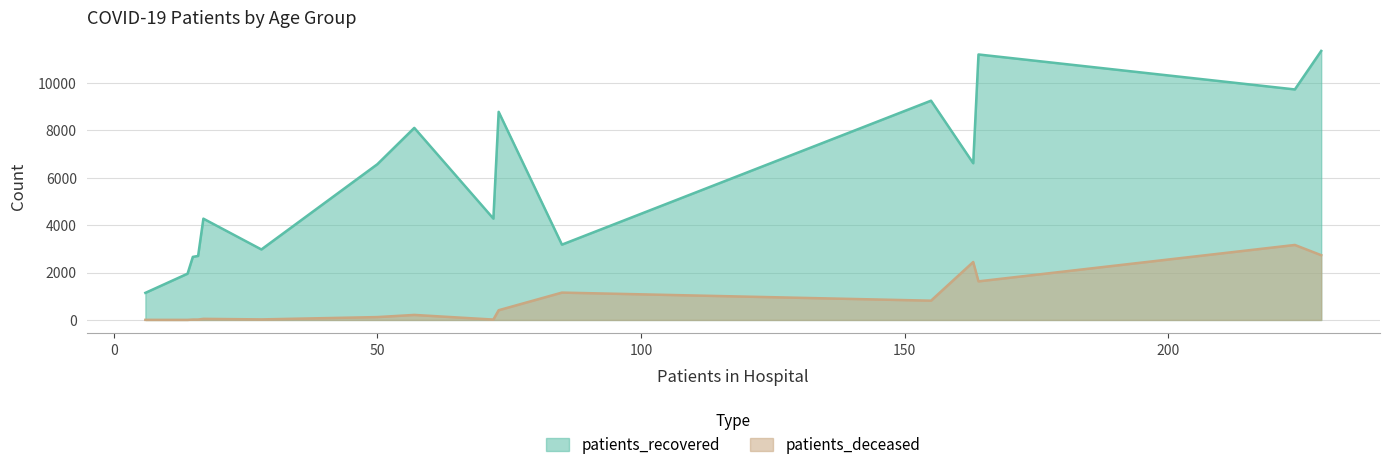

Which series has the largest range (max minus min)?

patients_recovered